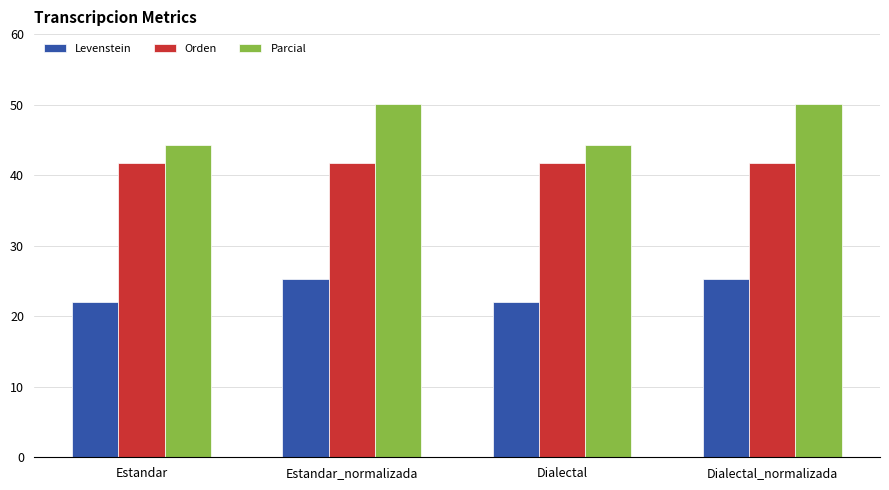

At Estandar_normalizada, list the series in order from largest to smallest.

Parcial, Orden, Levenstein